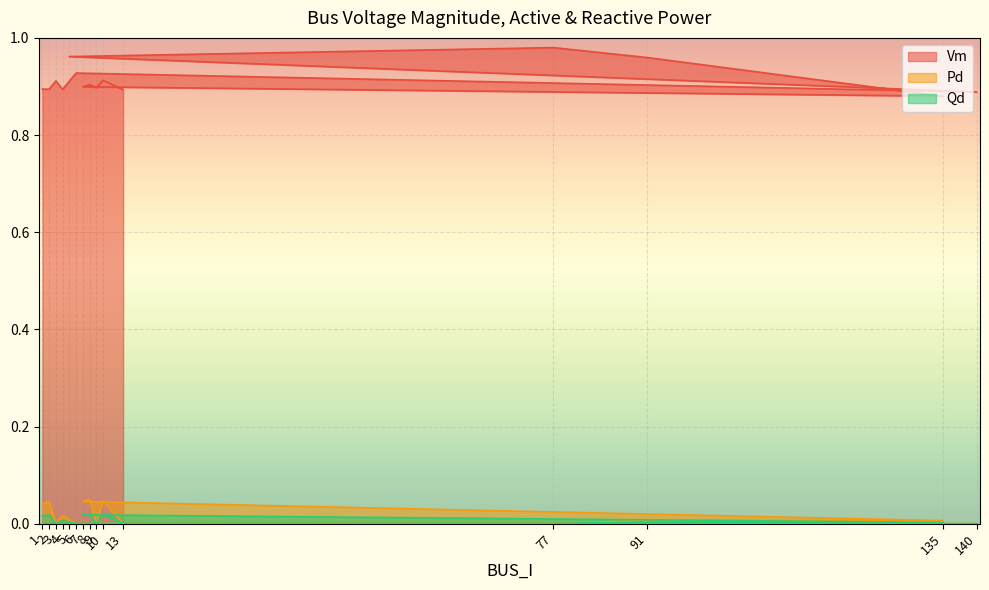

What is the label of the 15th point from the left?

13